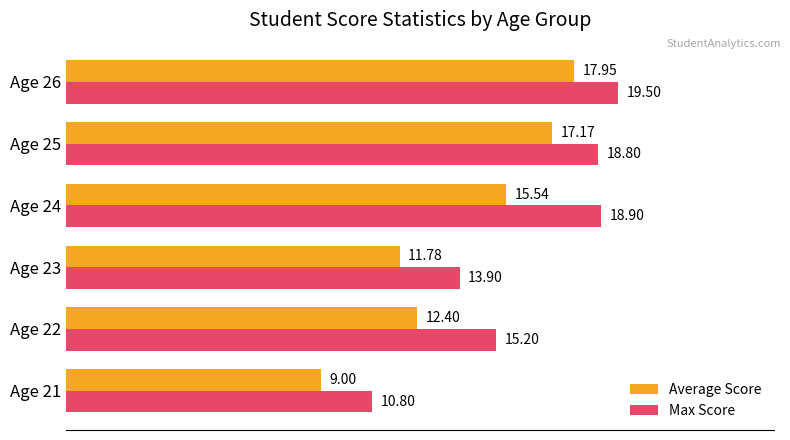

List the series in order of their overall mean, highest first.

Max Score, Average Score